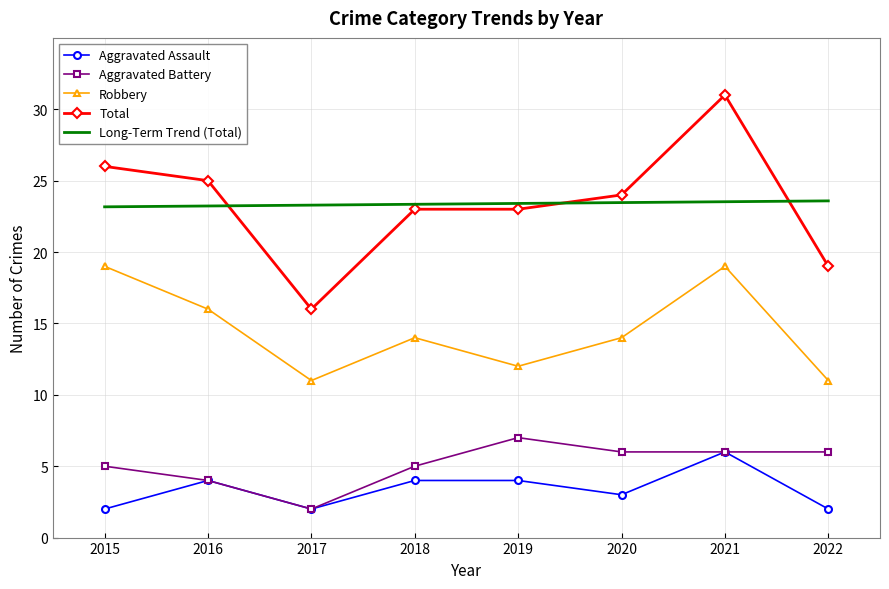

What is the sum of all Robbery values?

116.0